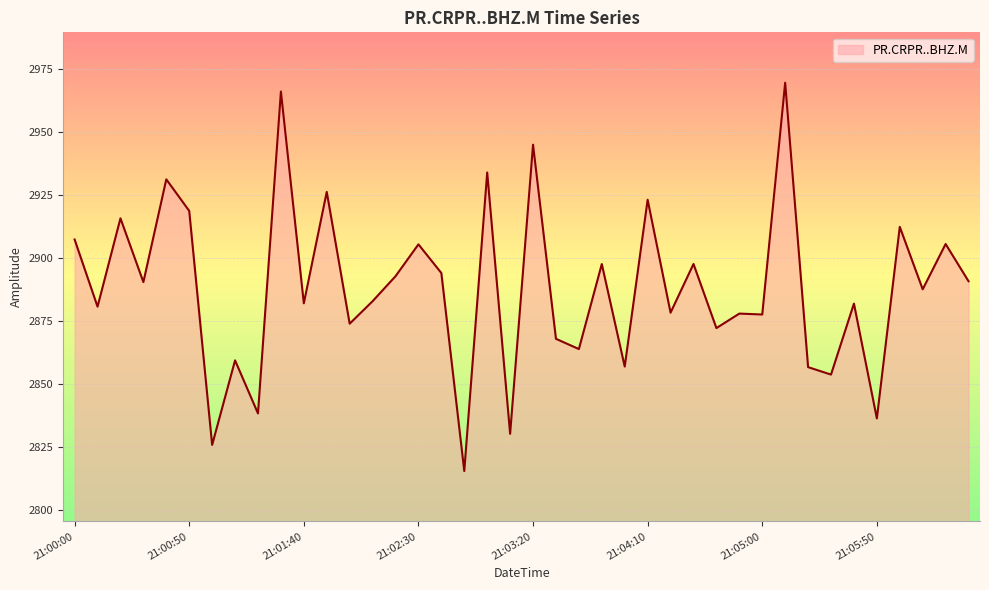

What is the smallest value displayed?

2815.3